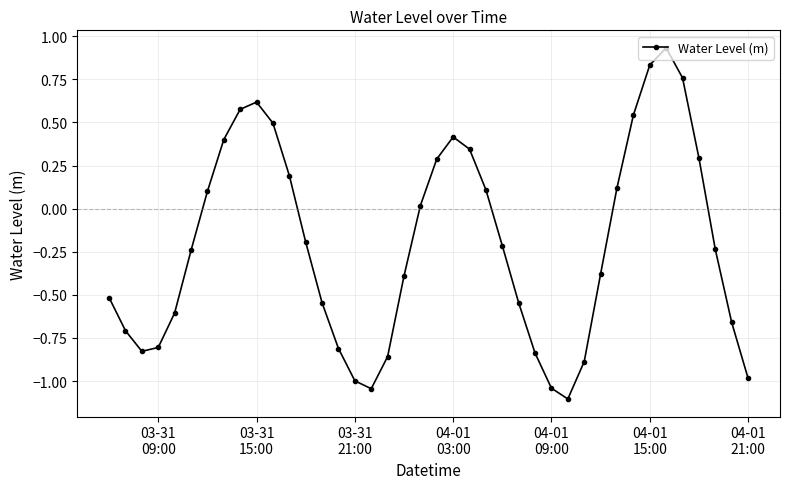

True or false: the data has more than 0 interior local peaks.

True